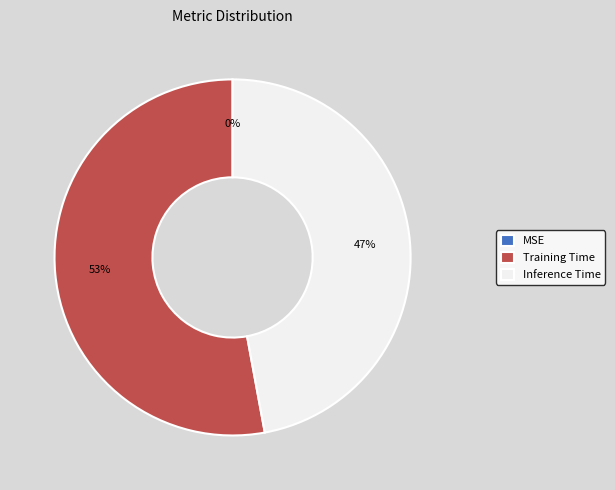

What portion of the pie excludes Inference Time?

52.9%